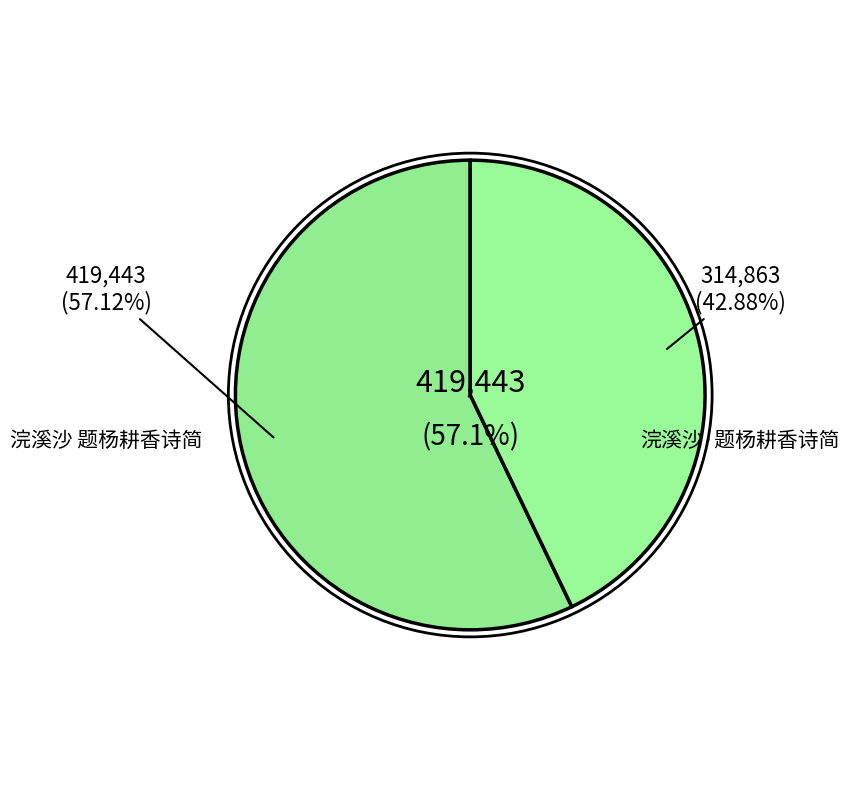

To the nearest percent, what is the average slice percentage?

50%